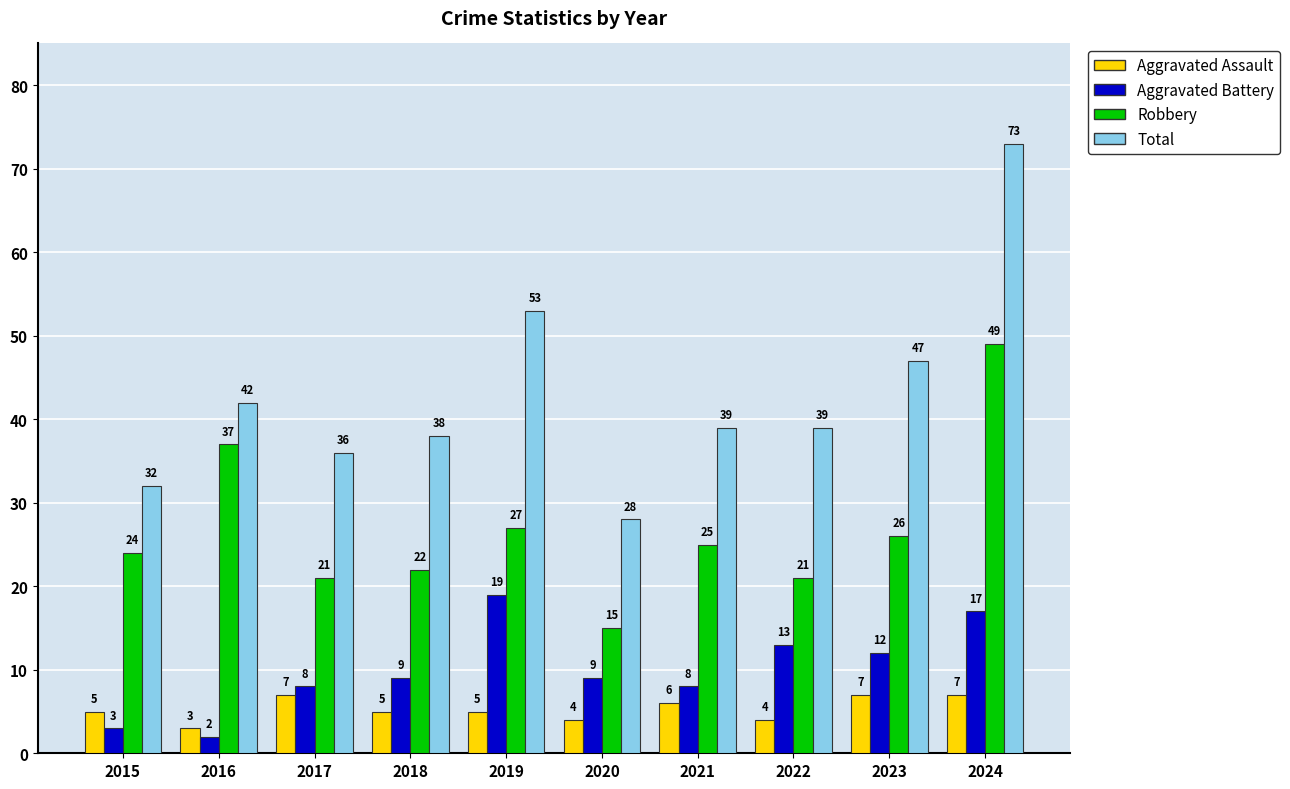

The value of Aggravated Assault at 2019 is 2. True or false?

False